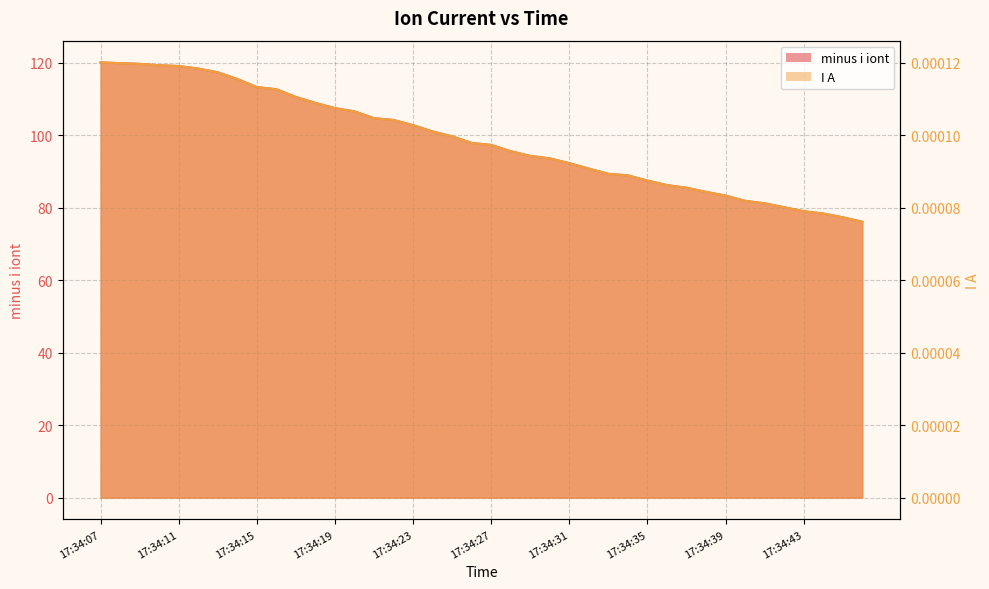

Reading left to right, list all the values displayed in this chart.

minus i iont: 120.1	119.9	119.7	119.3	119.1	118.4	117.3	115.5	113.3	112.7	110.5	108.9	107.5	106.6	104.7	104.2	102.8	101.0	99.7	97.9	97.3	95.6	94.3	93.6	92.3	90.8	89.3	88.9	87.5	86.2	85.5	84.4	83.3	81.9	81.2	80.1	79.0	78.4	77.4	76.1
I A: 0.0	0.0	0.0	0.0	0.0	0.0	0.0	0.0	0.0	0.0	0.0	0.0	0.0	0.0	0.0	0.0	0.0	0.0	0.0	0.0	0.0	0.0	0.0	0.0	0.0	0.0	0.0	0.0	0.0	0.0	0.0	0.0	0.0	0.0	0.0	0.0	0.0	0.0	0.0	0.0